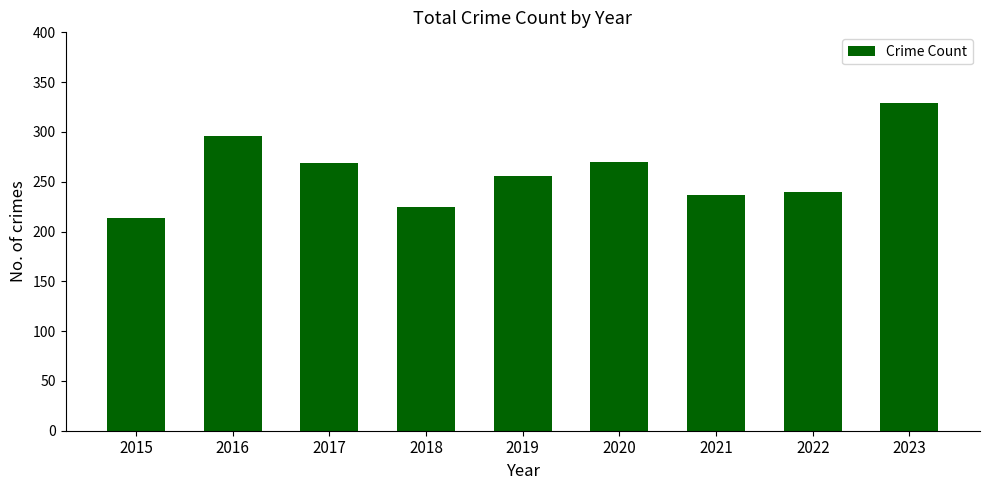

The value at 2016 is 296. True or false?

True